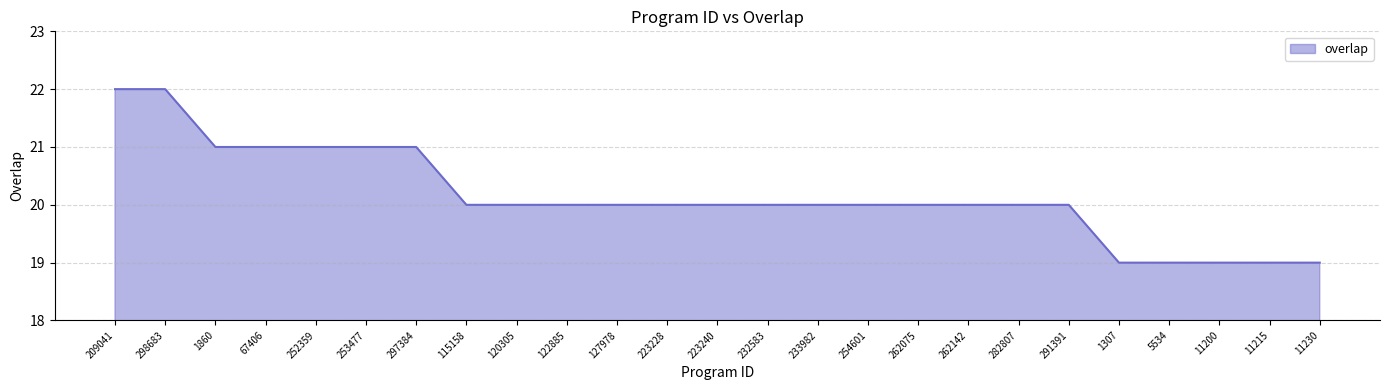

The chart shows a value of 8 at 262075. True or false?

False